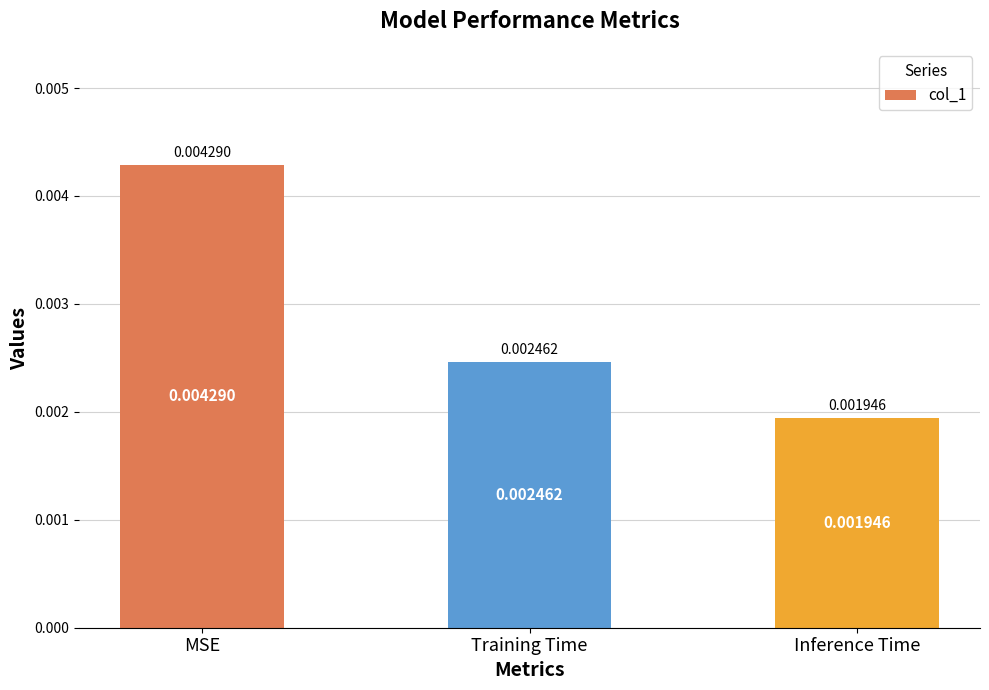

Where is the data nearest to the value 0?

Inference Time